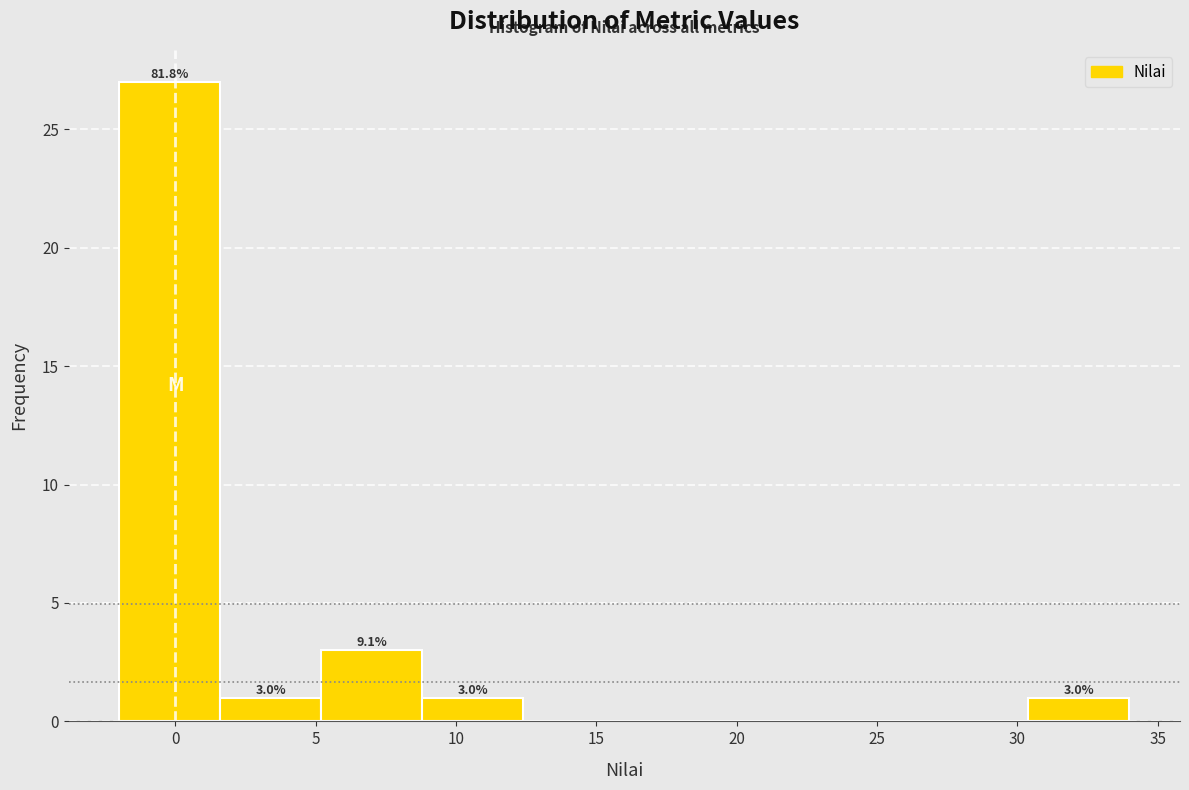

Over which range of the x-axis is the bar tallest?

-2.0 to 1.6